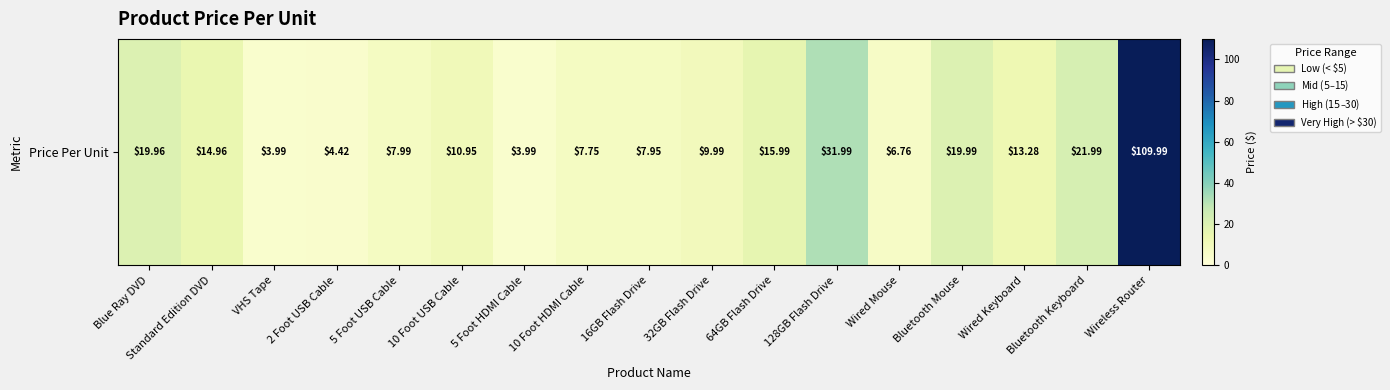

What is the smallest value displayed?

4.0